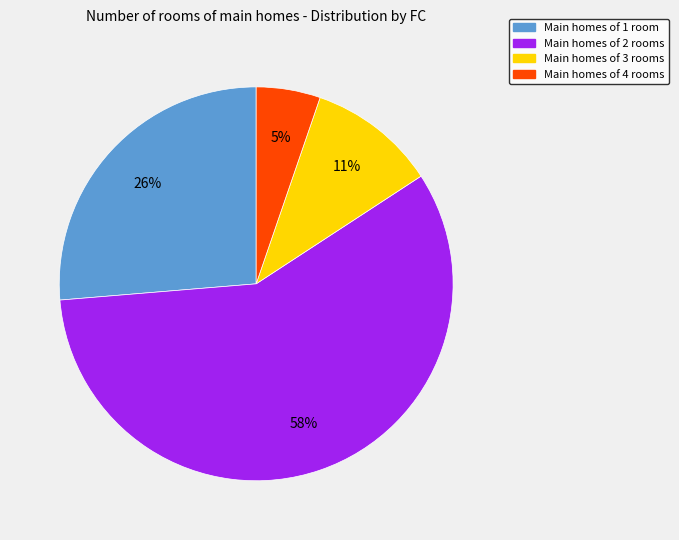

Is there any slice that represents more than half of the pie?

Yes